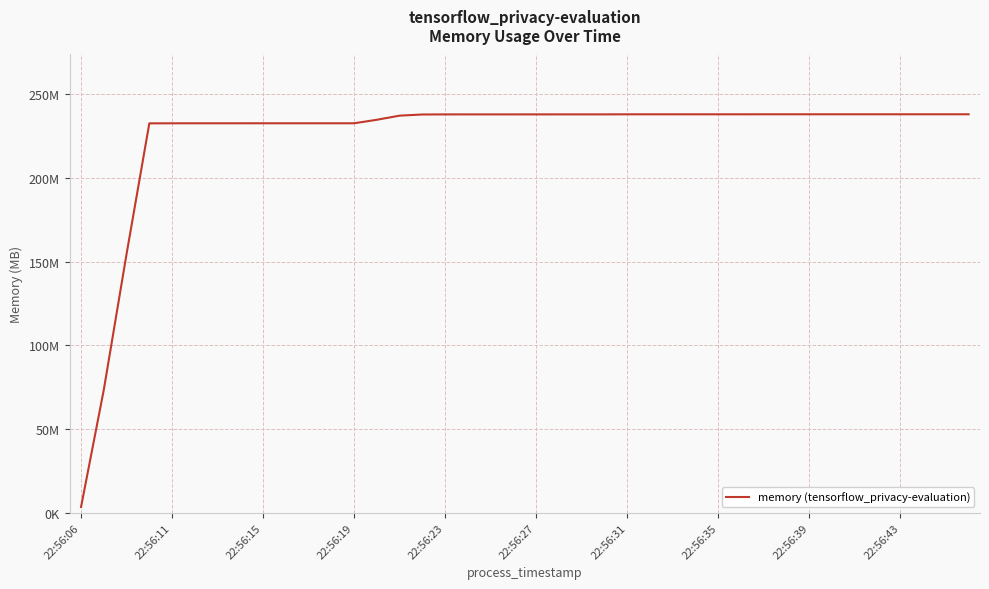

Does the chart have visible grid lines?

Yes